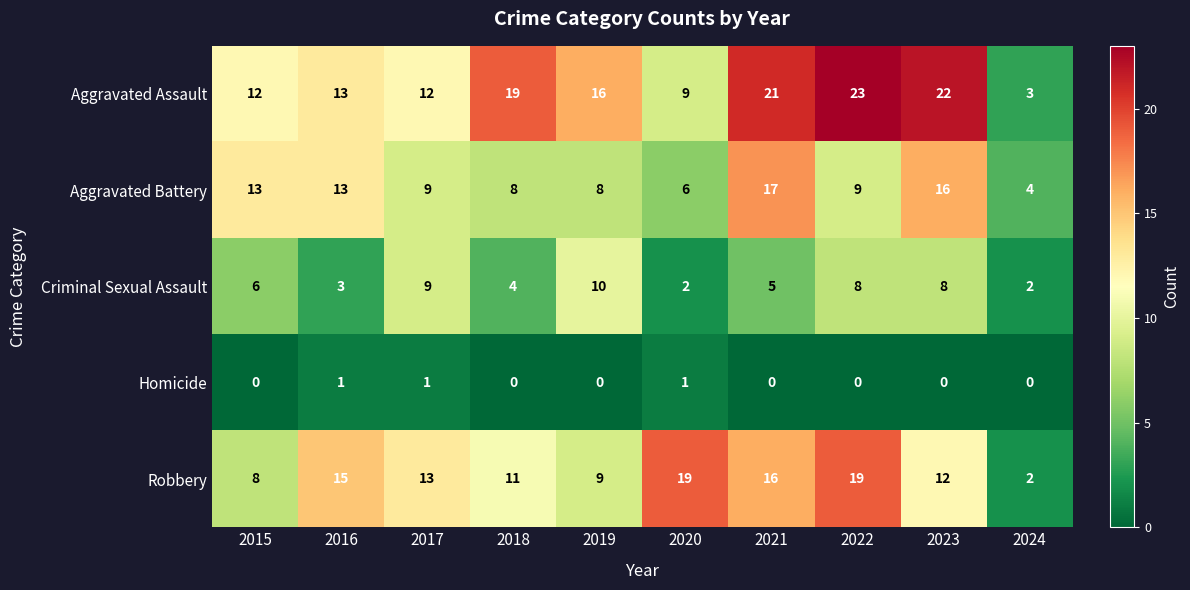

What is the sum of the Robbery values at 2023 and 2022?

31